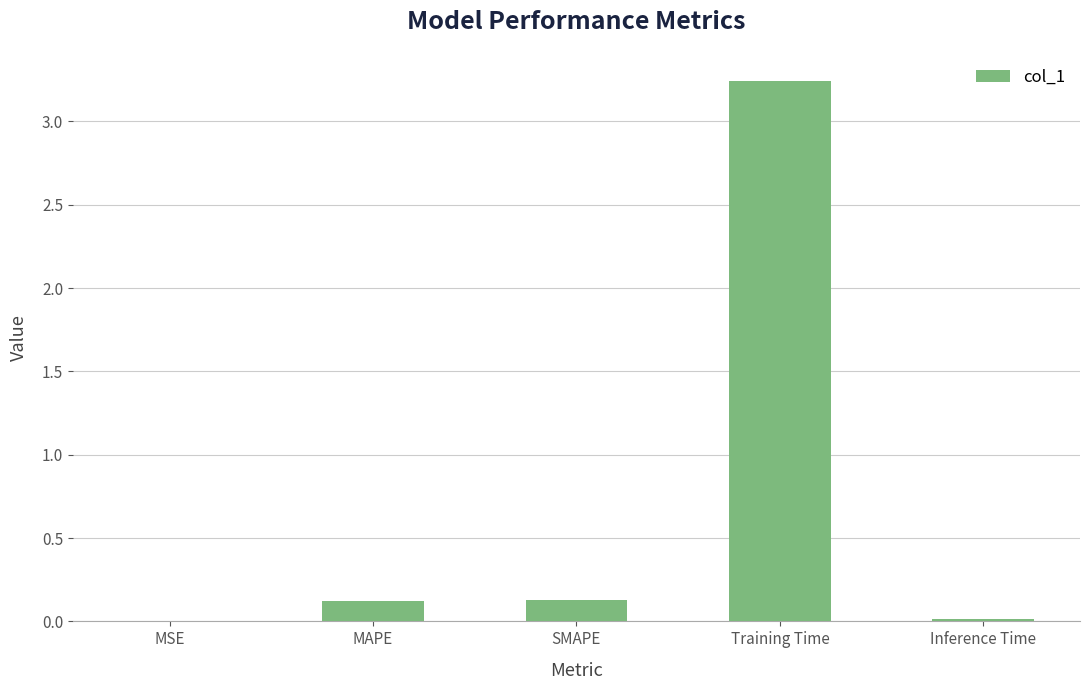

What is the difference between the values at MSE and MAPE?

0.1